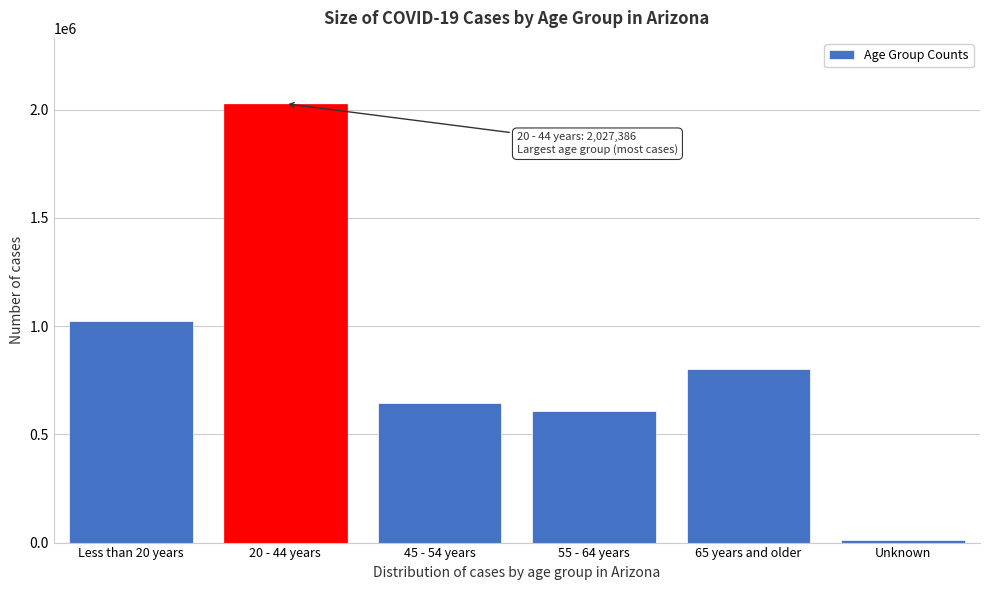

Reading left to right, what are all the values shown in this chart?

Less than 20 years=1024462	20 - 44 years=2027386	45 - 54 years=642906	55 - 64 years=608215	65 years and older=799798	Unknown=11285